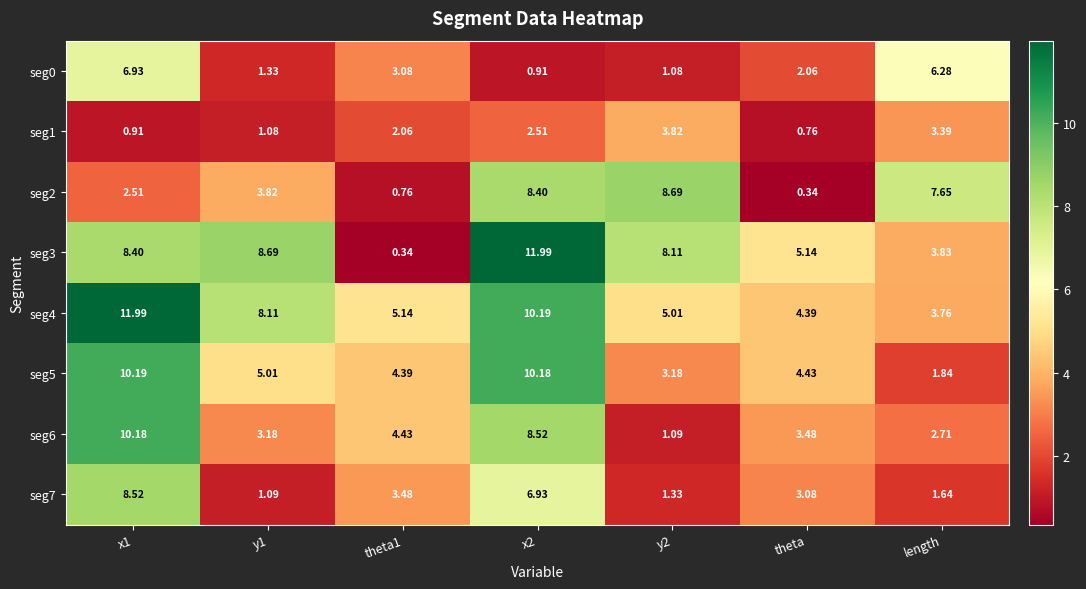

Is the value of seg6 at y1 greater than the value of seg7 at y1?

Yes